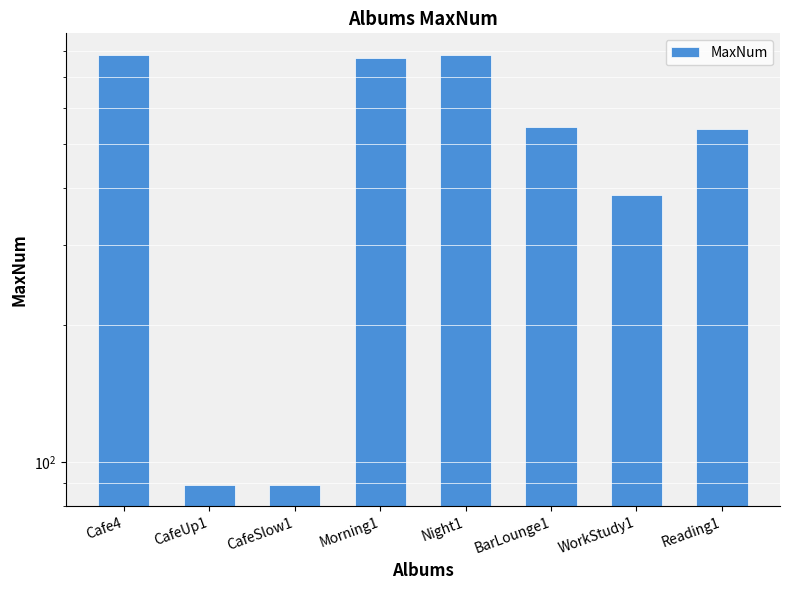

How many values exceed 546?

3